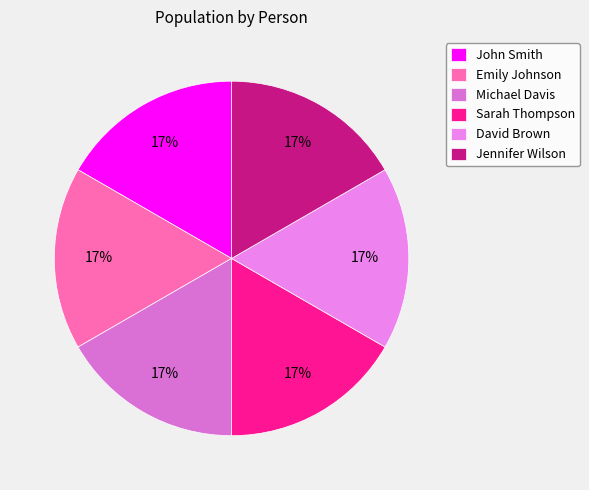

Count the number of slices in the pie.

6